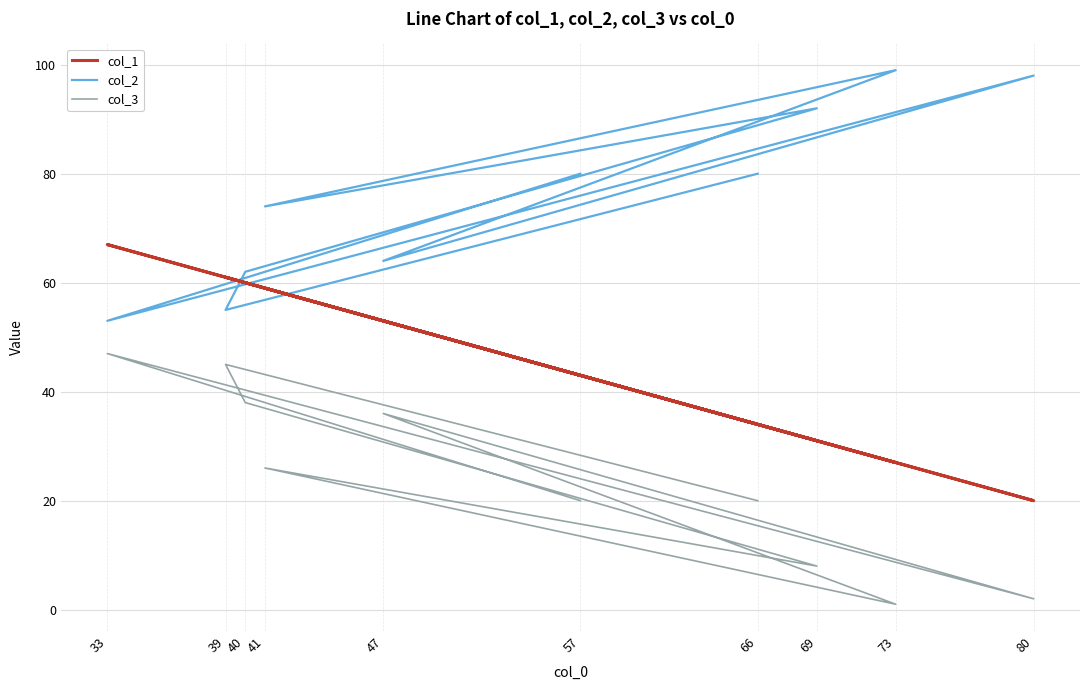

Is the value of col_2 at 39 greater than the value of col_1 at 73?

Yes